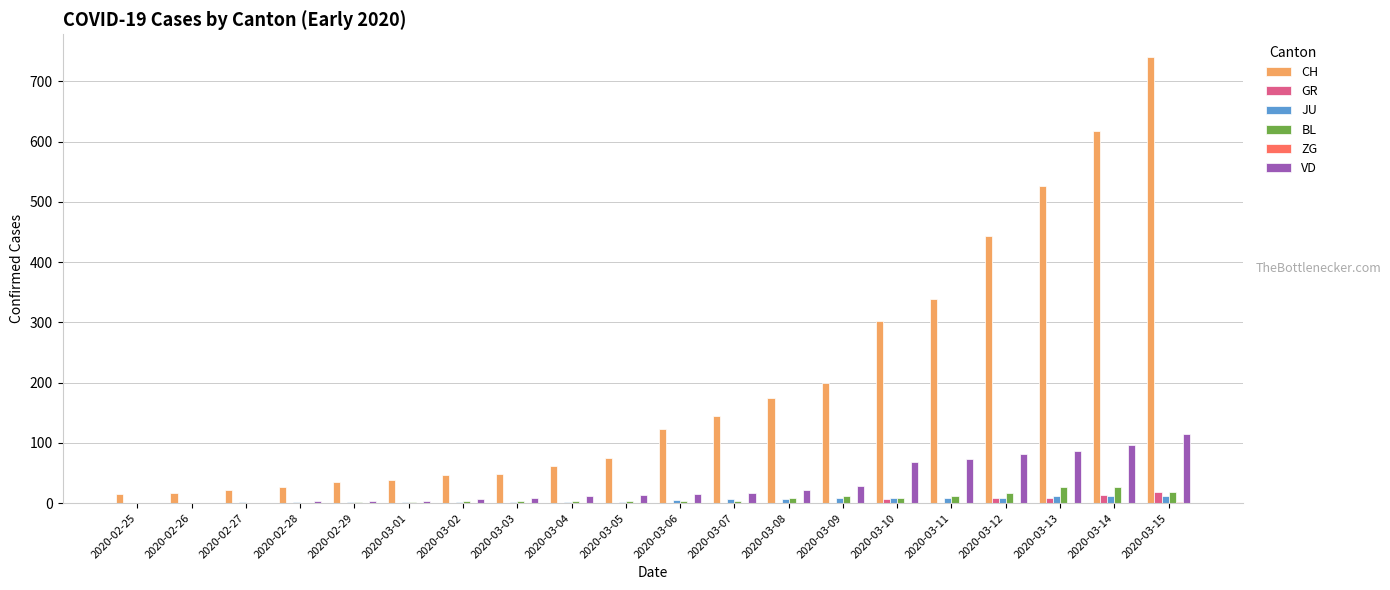

Count the number of data series in this chart.

6